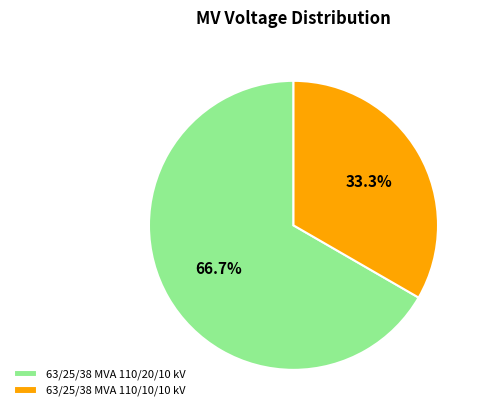

To the nearest percent, what is the average slice percentage?

50%